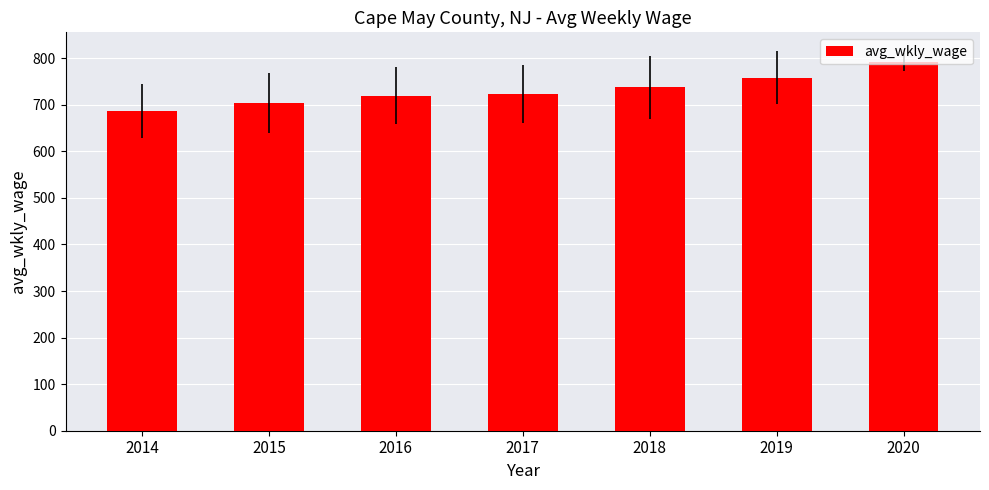

Count the number of values greater than 722.

4